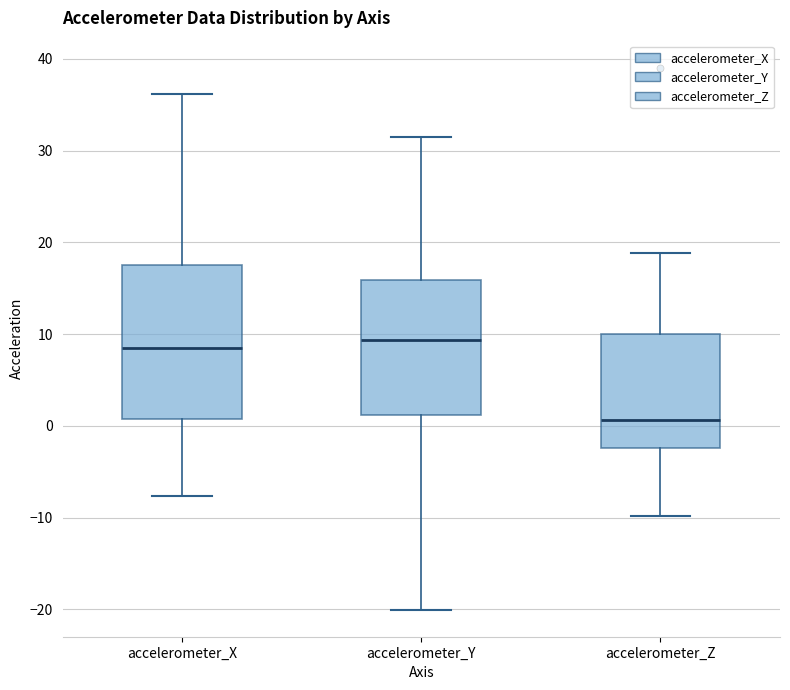

Reading left to right, read every box against the y-axis: the position of its median line, the range the box covers, and the ends of its whiskers. The values are not printed on the chart, so give them approximately, as read against the axis.

accelerometer_X: median 8, box 1 to 18, whiskers -8 to 36
accelerometer_Y: median 9, box 1 to 16, whiskers -20 to 31
accelerometer_Z: median 1, box -2 to 10, whiskers -10 to 19